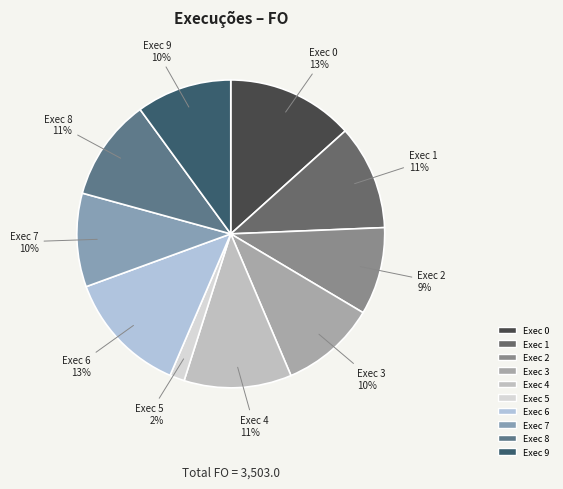

To the nearest percent, what percentage of the pie is Exec 7?

10%